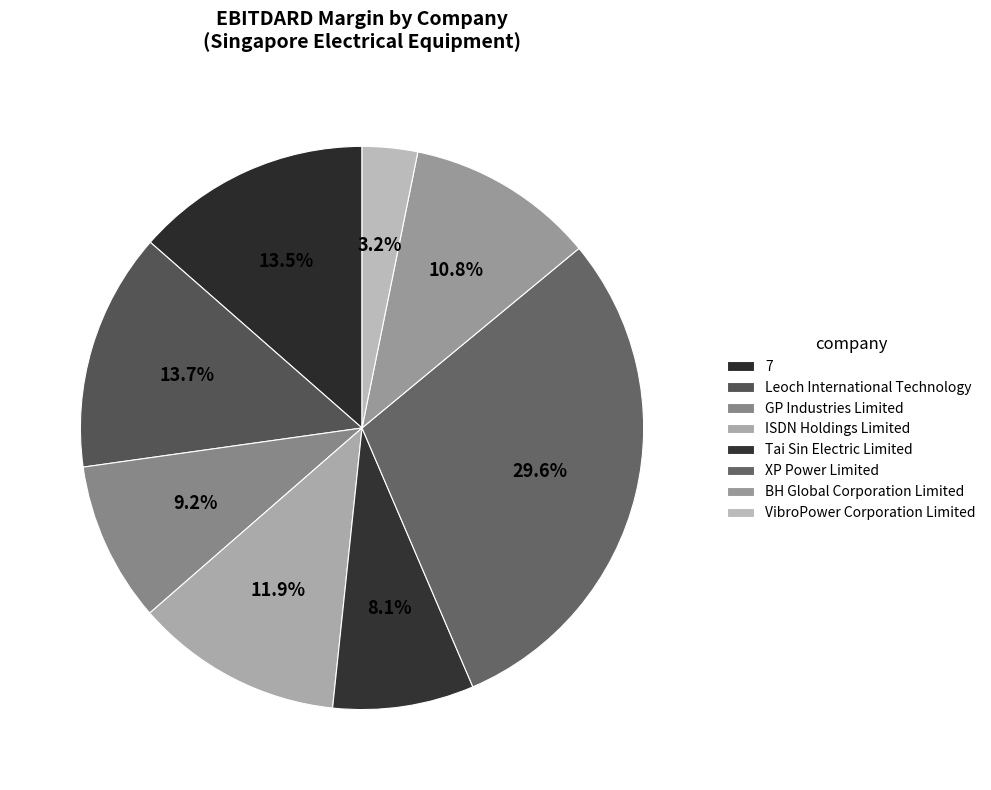

Count the number of slices in the pie.

8